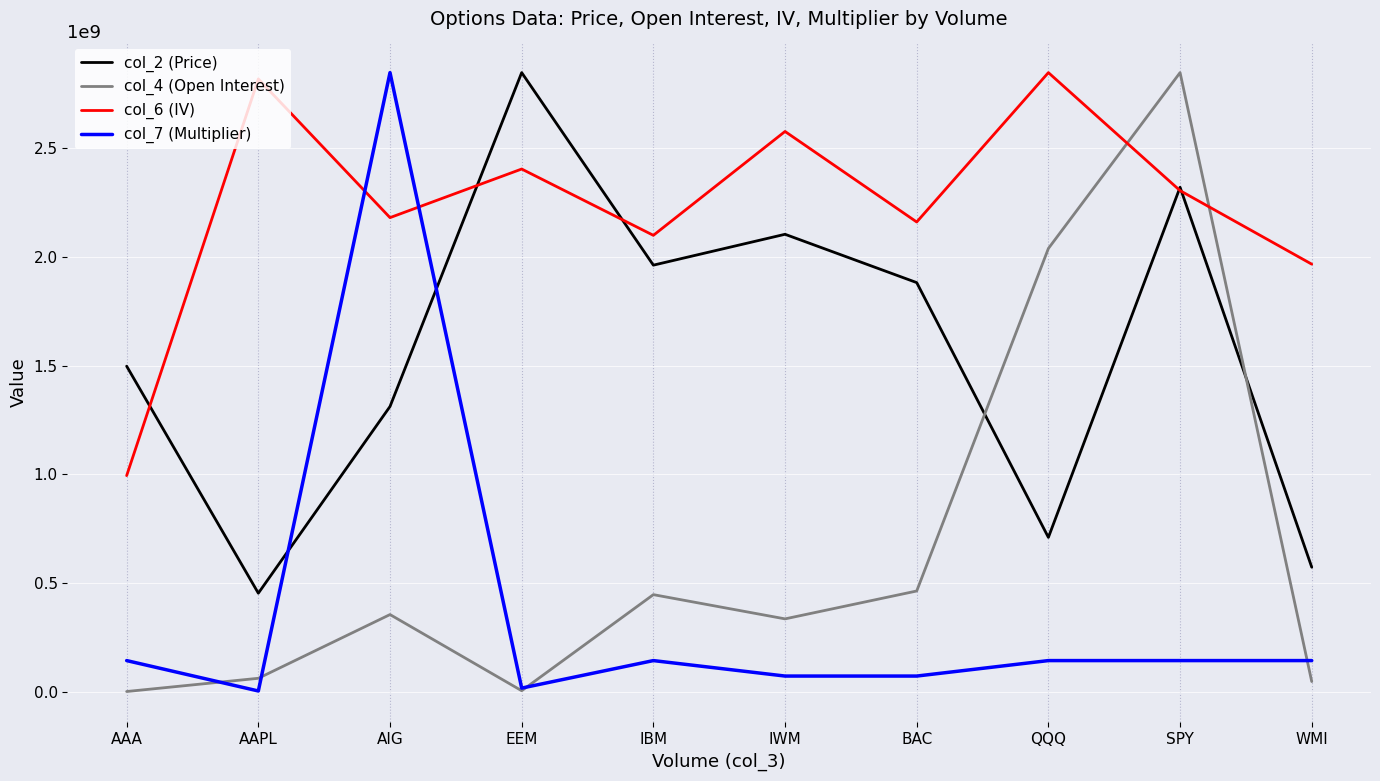

Between which two adjacent categories do col_2 (Price) and col_6 (IV) first intersect?

AAA and AAPL